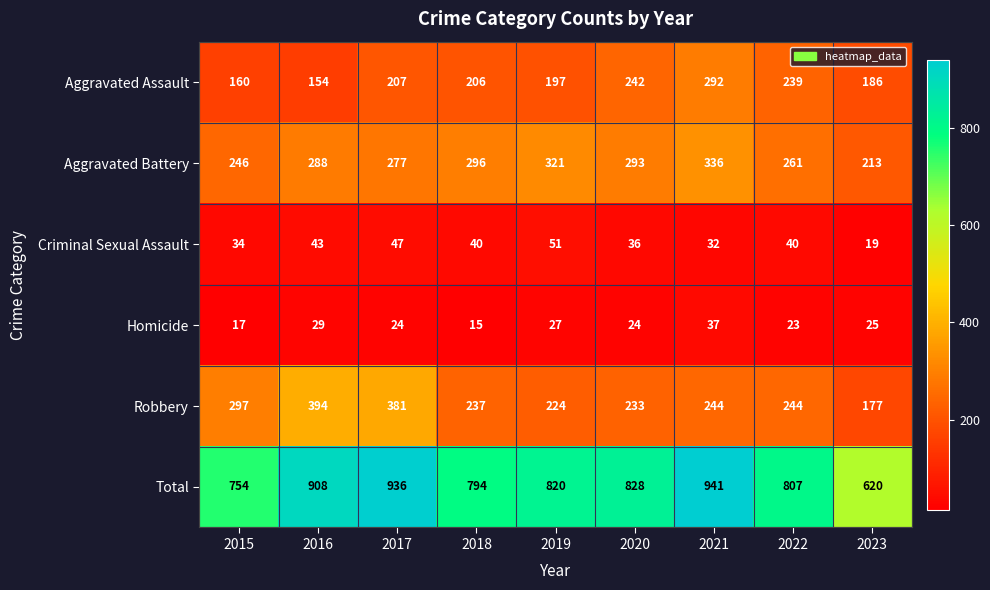

Rank the series by their maximum value, from lowest to highest.

Homicide, Criminal Sexual Assault, Aggravated Assault, Aggravated Battery, Robbery, Total